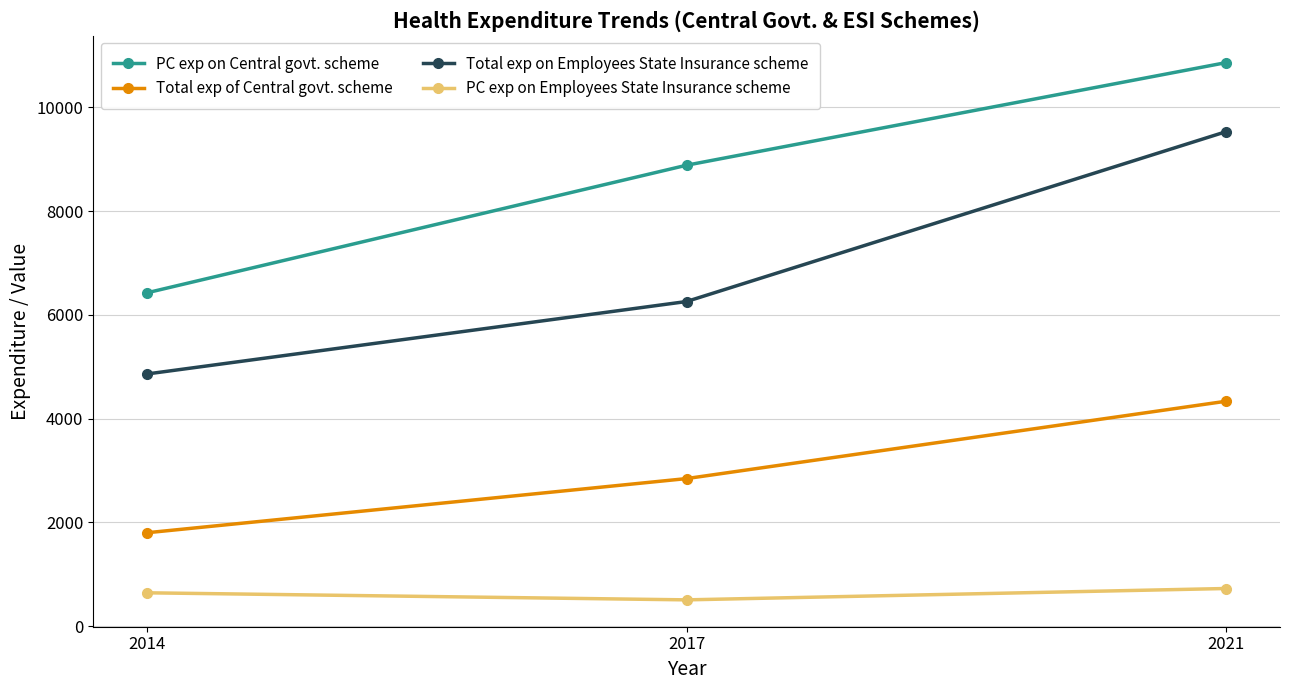

What is the difference between the highest and lowest values at 2017?

8379.0